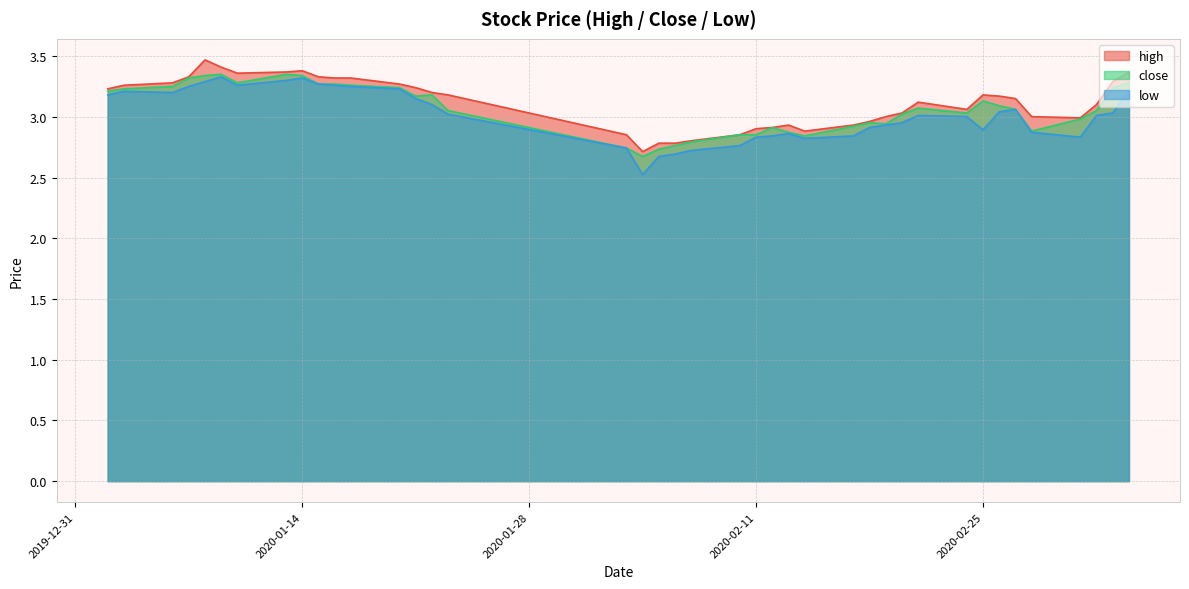

The value of close at 2020-01-14 is 1.6. True or false?

False